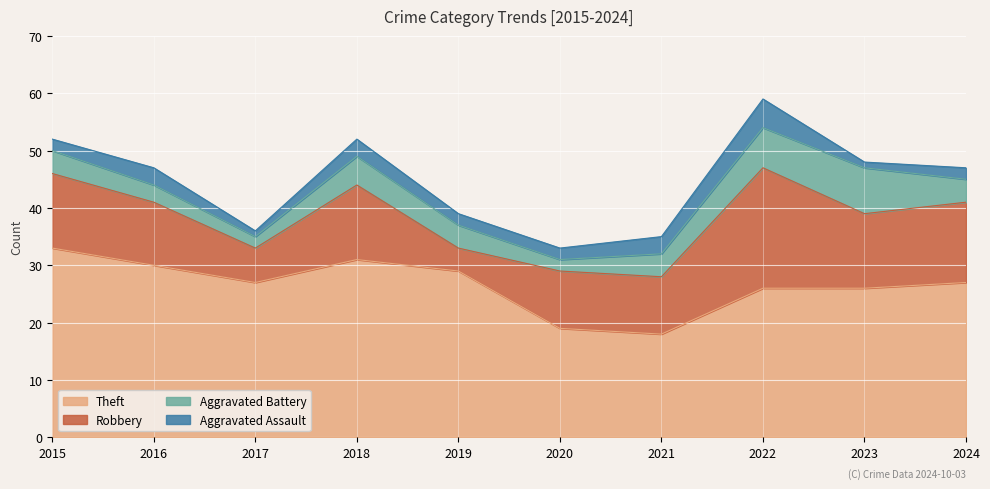

What are all the series names shown in the legend?

Theft, Robbery, Aggravated Battery, Aggravated Assault